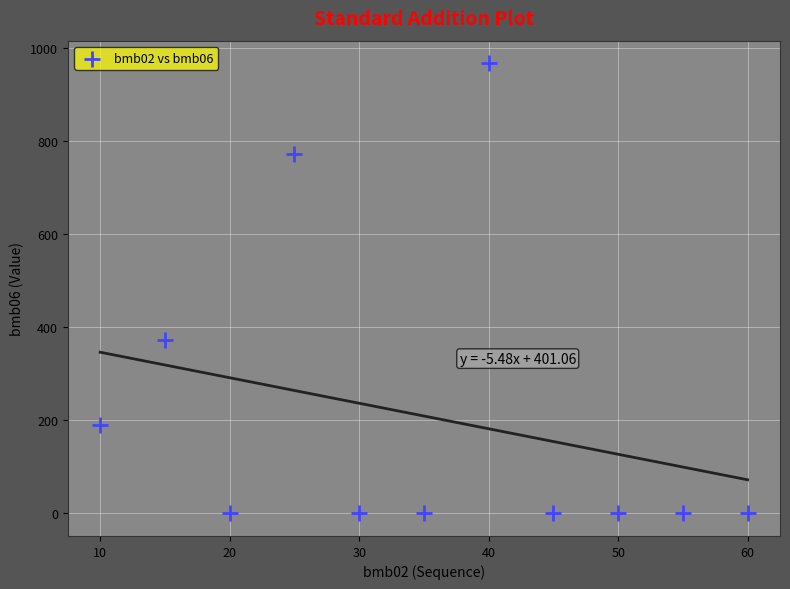

What Y value in the scatter plot is closest to 483?

373.0